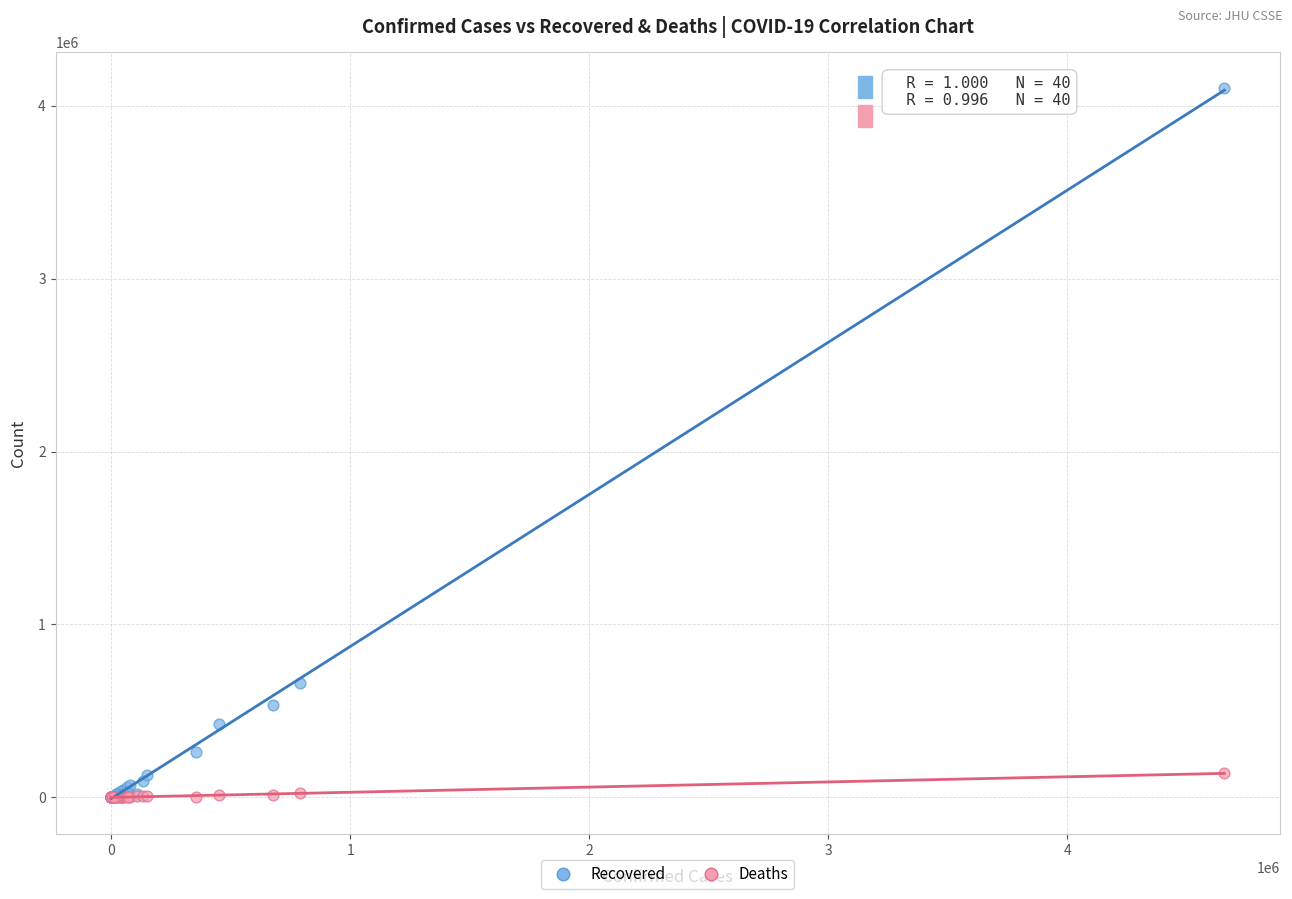

Across all series, what Y value is closest to 2051477?

662277